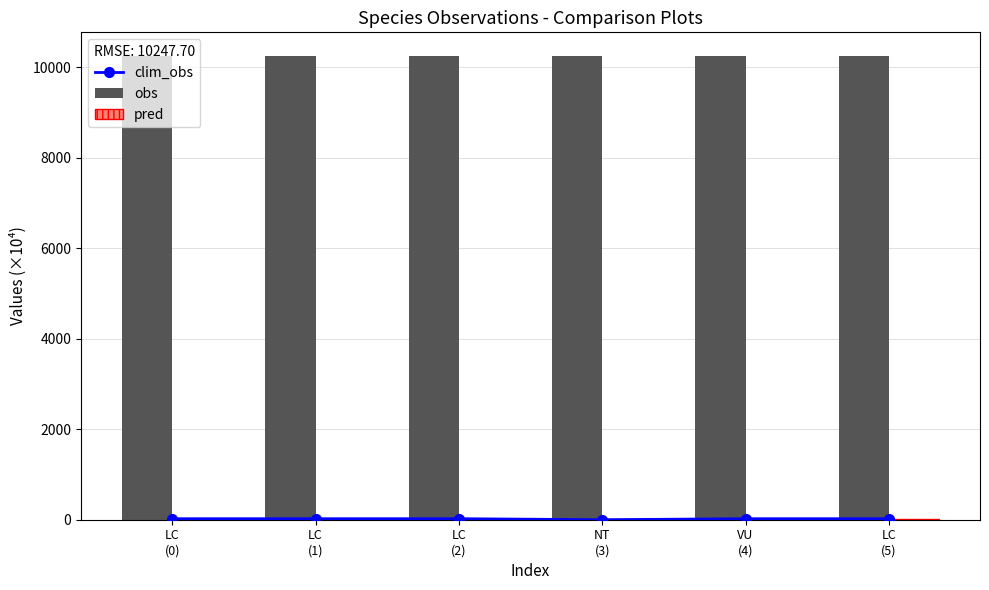

The clim_obs series shows 13.7 at LC
(0). True or false?

False